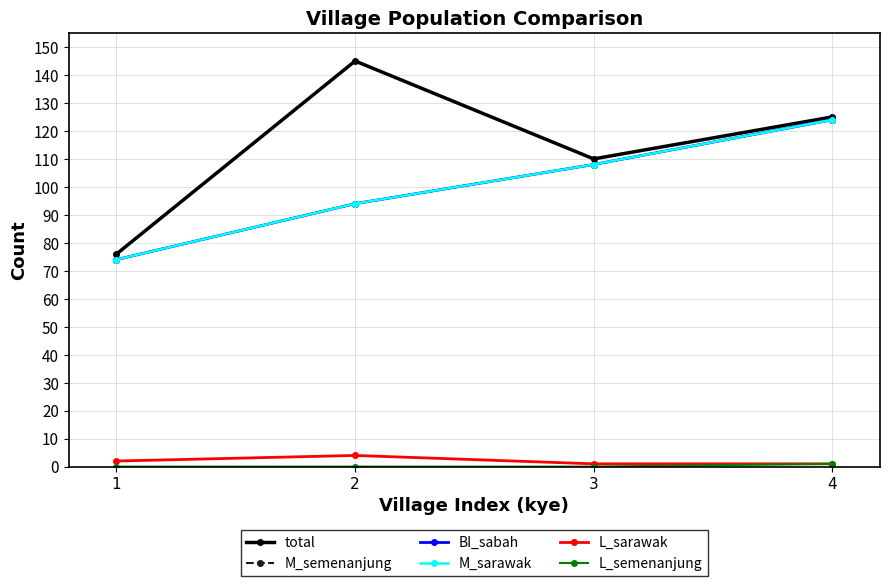

Reading left to right, extract all data points from this chart.

total: 1=76	2=145	3=110	4=125
M_semenanjung: 1=74	2=94	3=108	4=124
BI_sabah: 1=74	2=94	3=108	4=124
M_sarawak: 1=74	2=94	3=108	4=124
L_sarawak: 1=2	2=4	3=1	4=1
L_semenanjung: 1=0	2=0	3=0	4=1